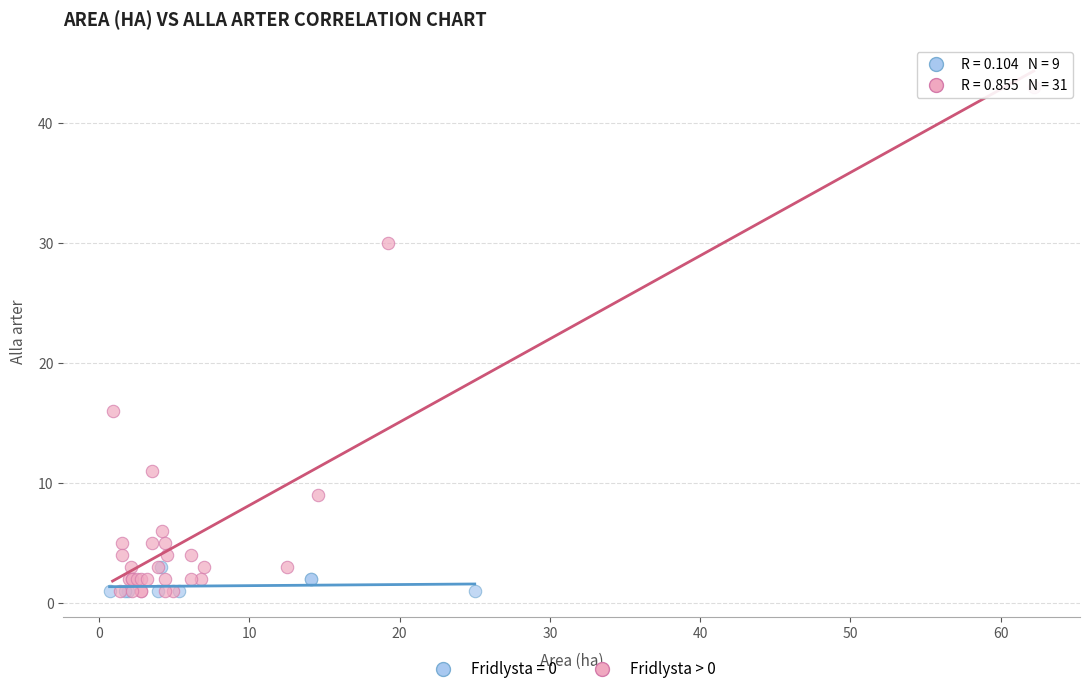

Which series contains the highest Y value?

Fridlysta > 0